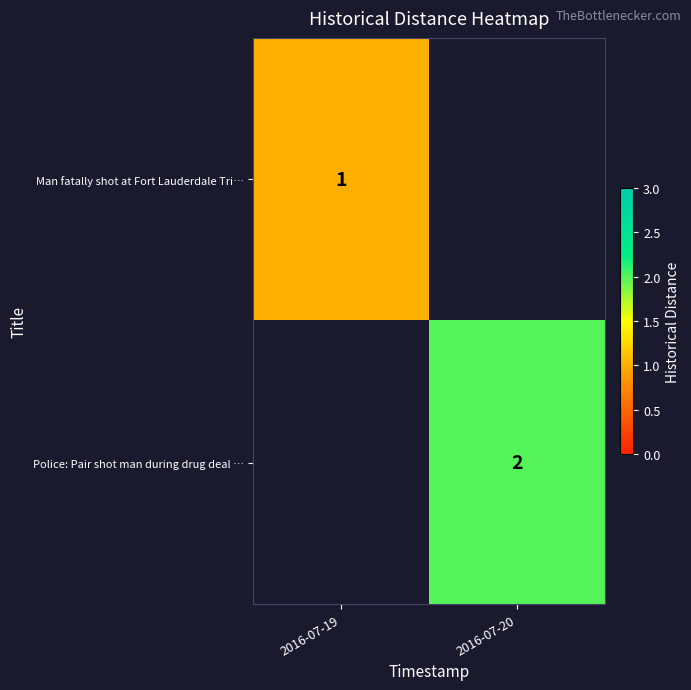

The Police: Pair shot man during drug deal … series shows 2 at 2016-07-20. True or false?

True